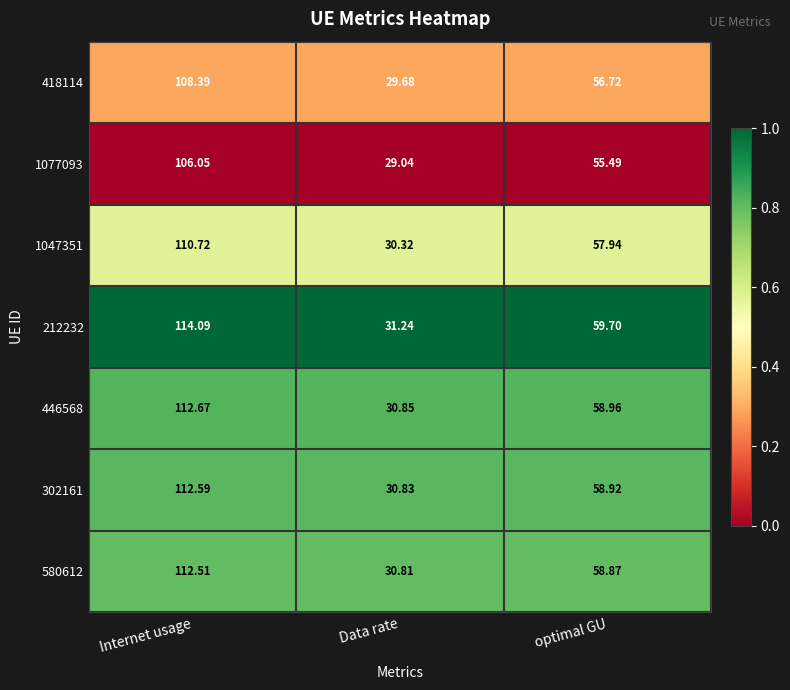

Rank the series by their maximum value, from highest to lowest.

212232, 446568, 302161, 580612, 1047351, 418114, 1077093